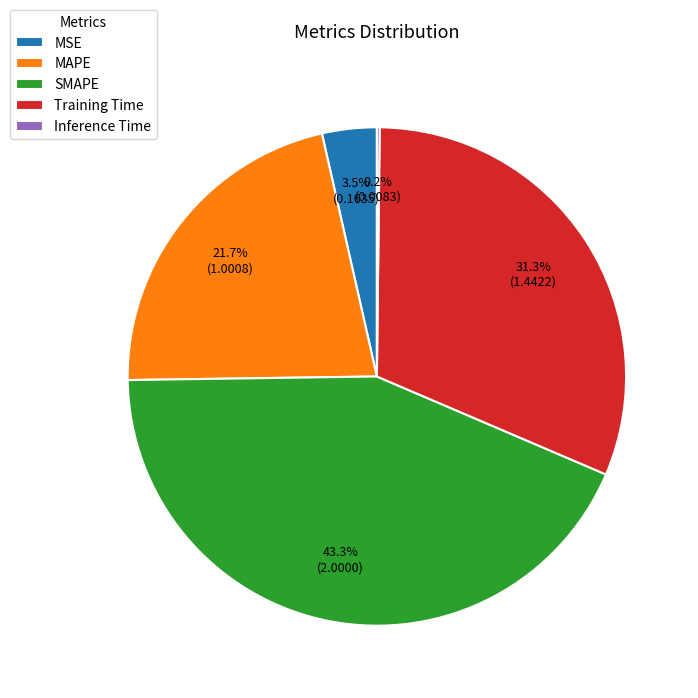

To the nearest percent, what is the average slice percentage?

20%